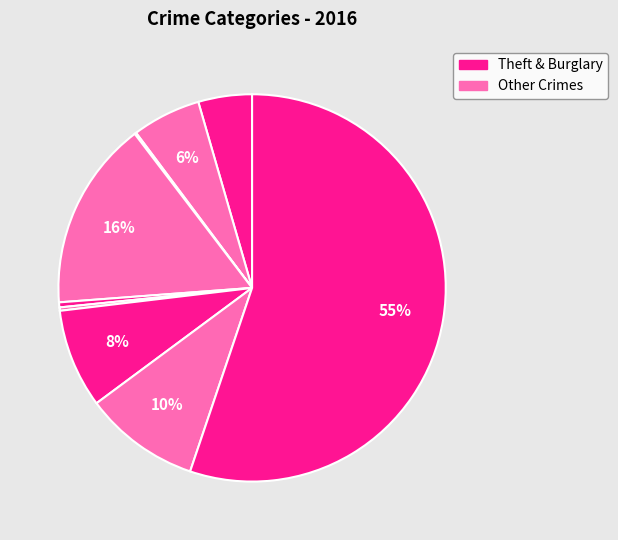

How many slices are in this pie chart?

9